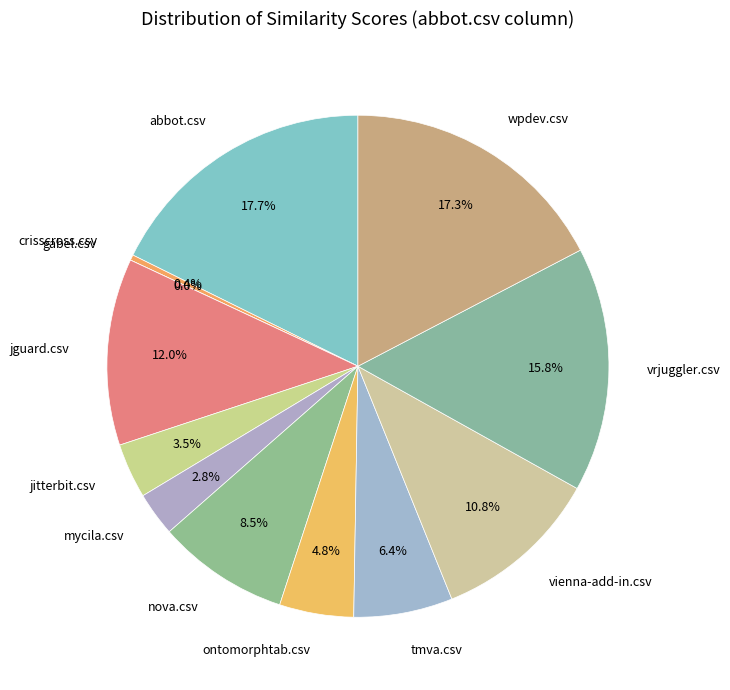

Between wpdev.csv and vrjuggler.csv, which is larger?

wpdev.csv